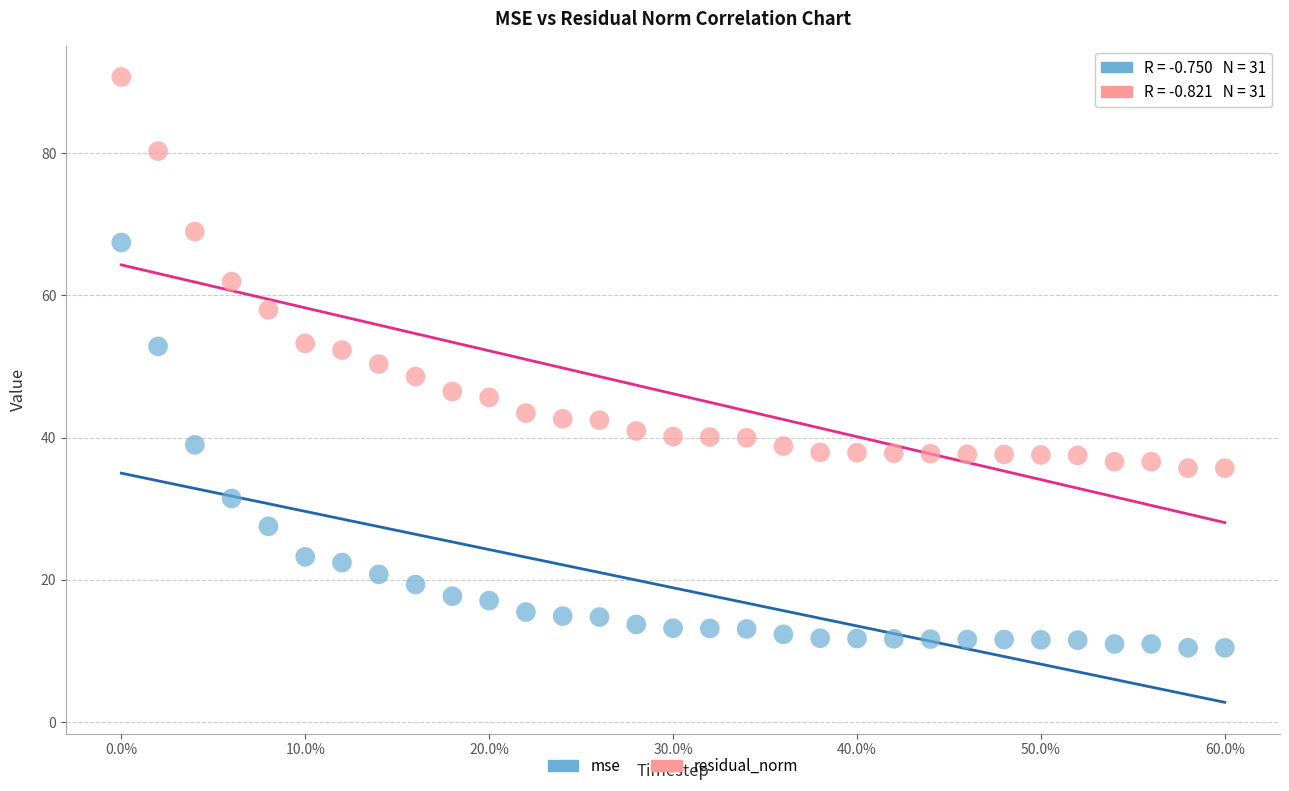

Across all data points, what is the range of X values (max minus min)?

300.0